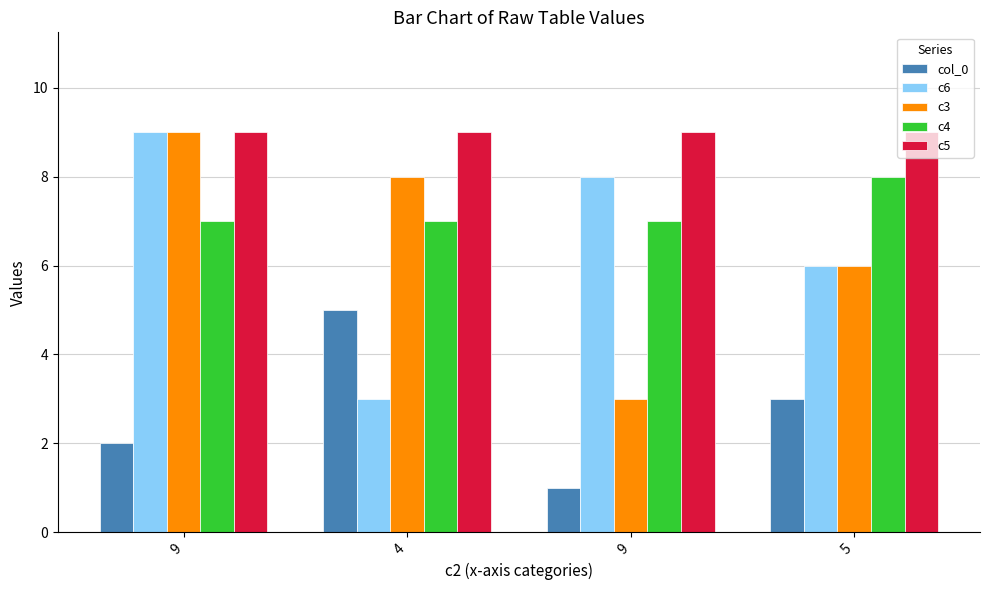

How many series are shown in this chart?

5